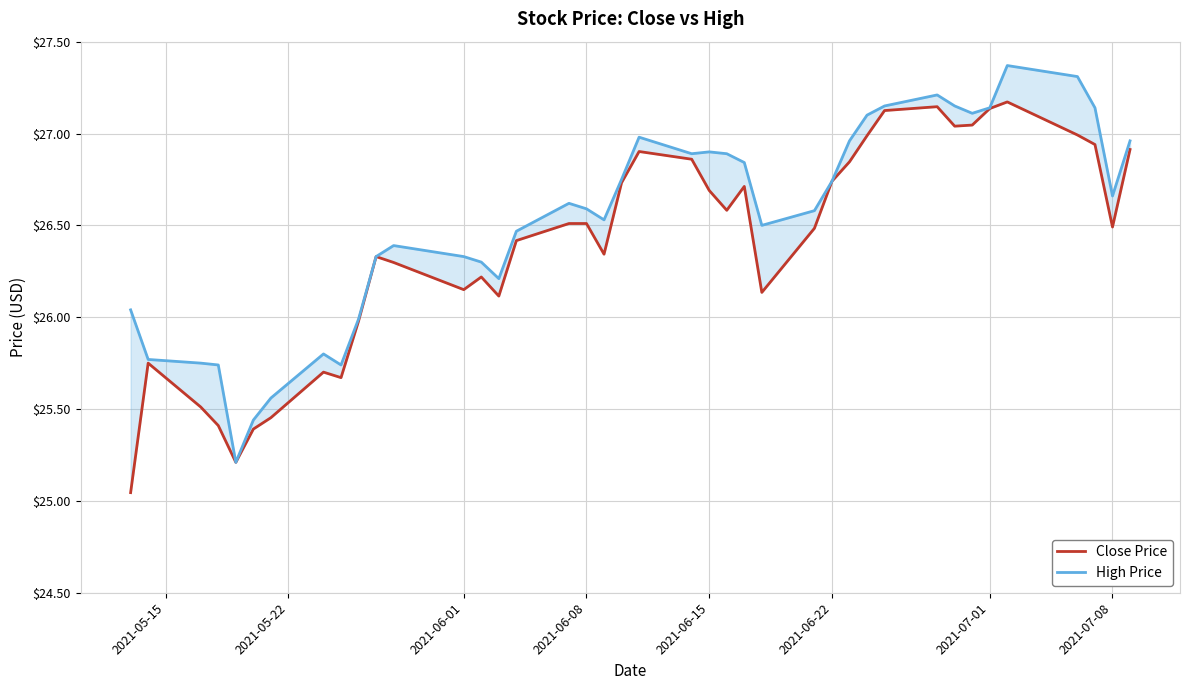

What is the total value across all series at 2021-06-01?

52.5